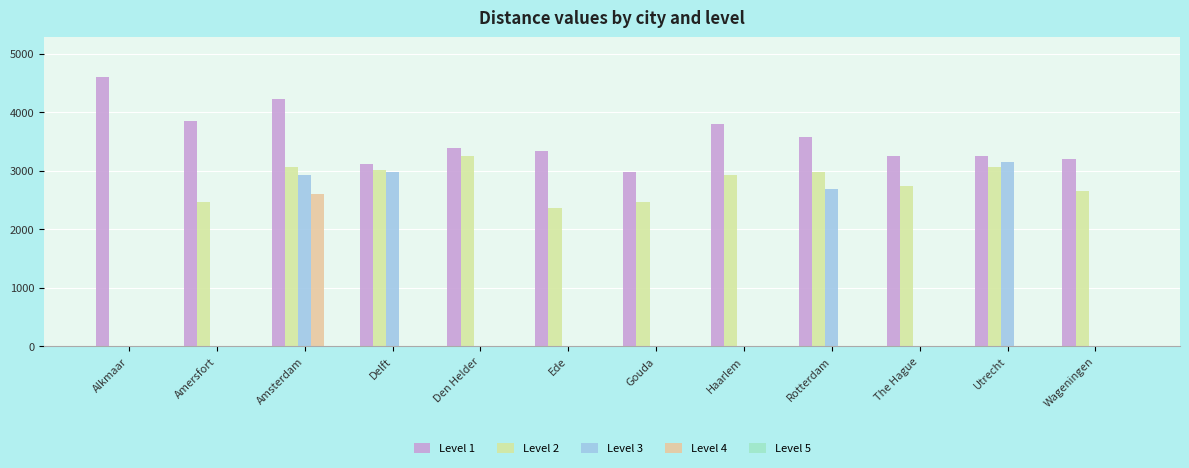

How many groups of bars are there?

12